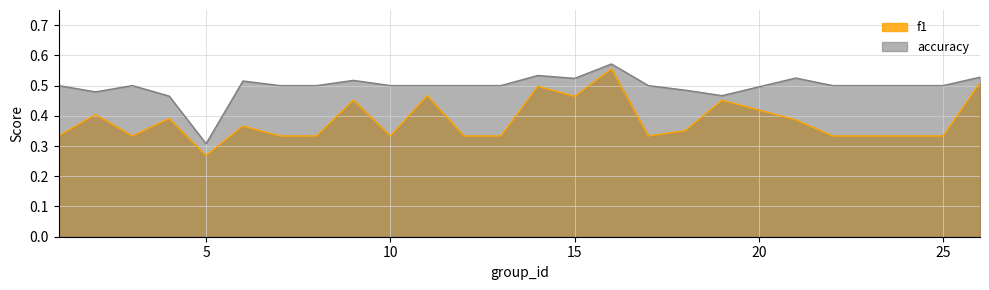

The accuracy series shows 0.6 at 16. True or false?

True